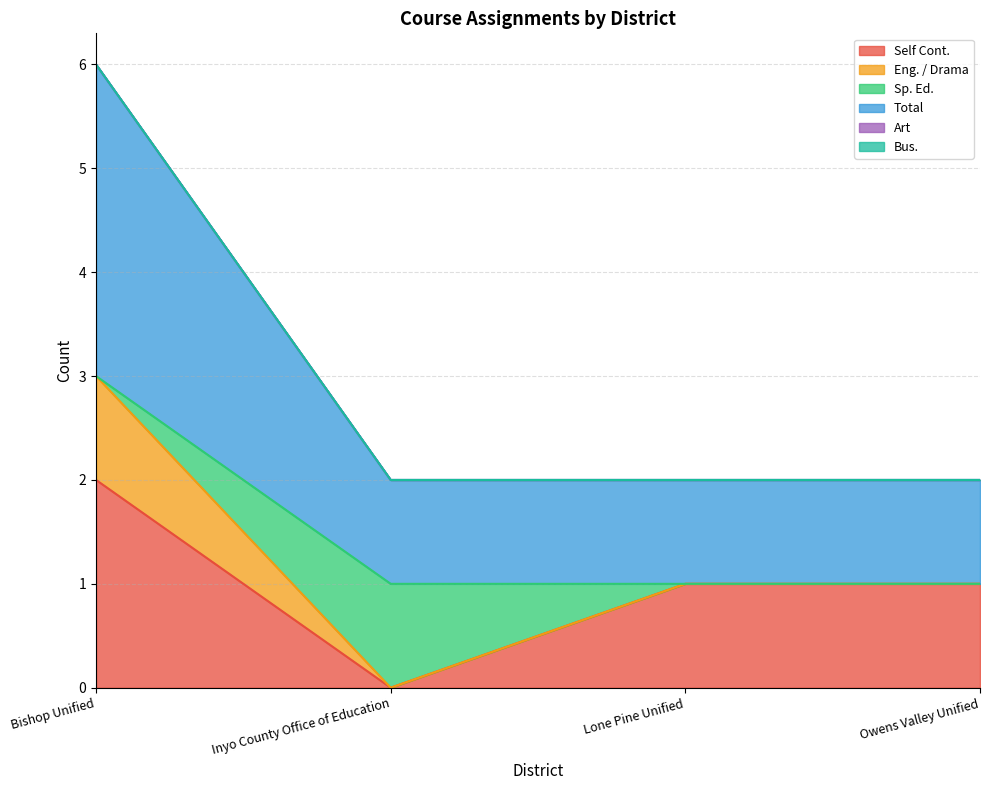

What is the label of the 1st point from the left?

Bishop Unified